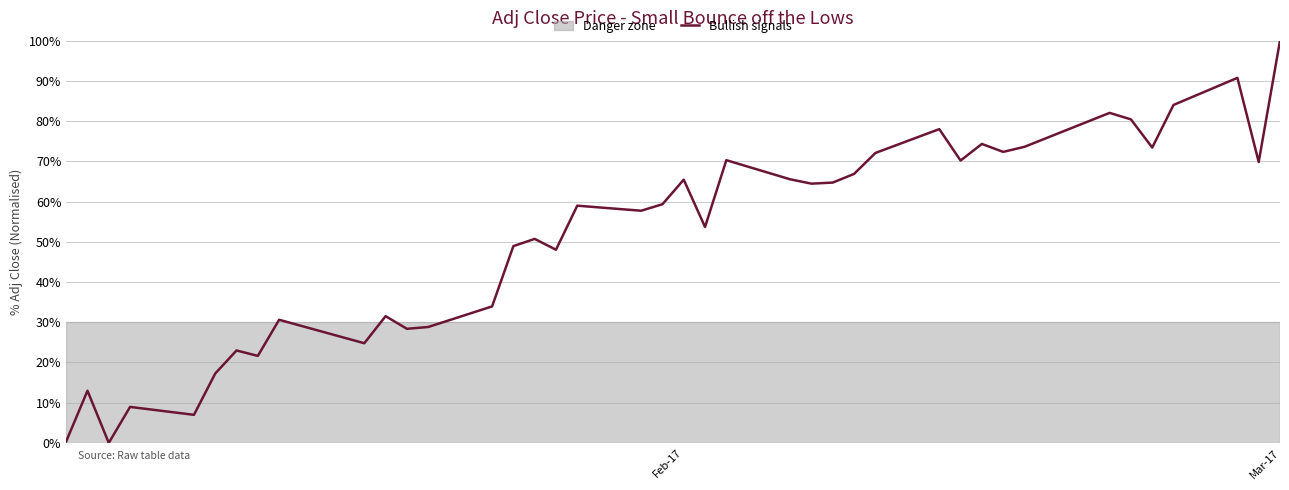

What is the maximum value shown in the chart?

100.0